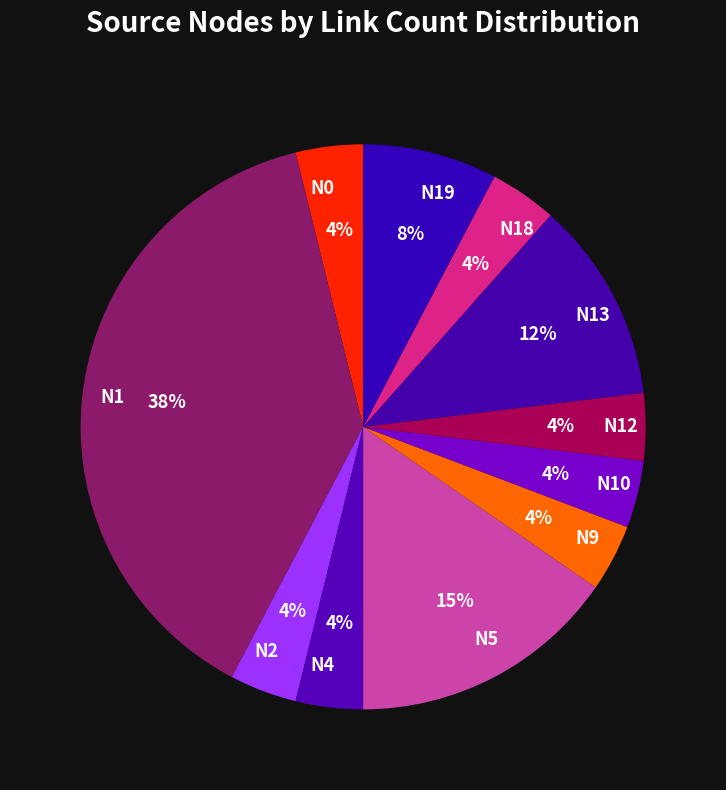

Is it true that N4 is 4% of the pie?

True